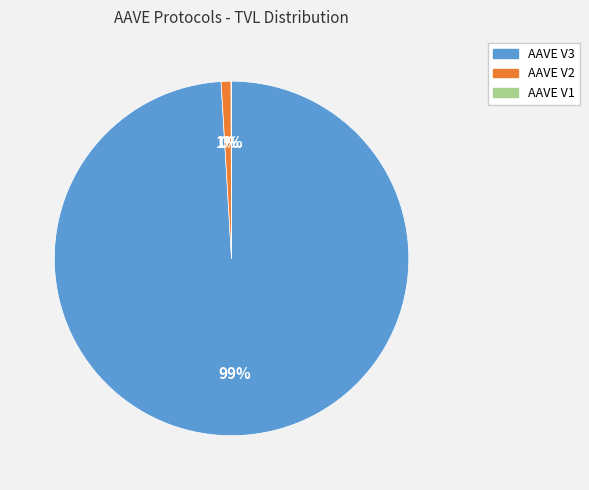

To the nearest percent, what is the average slice percentage?

33%